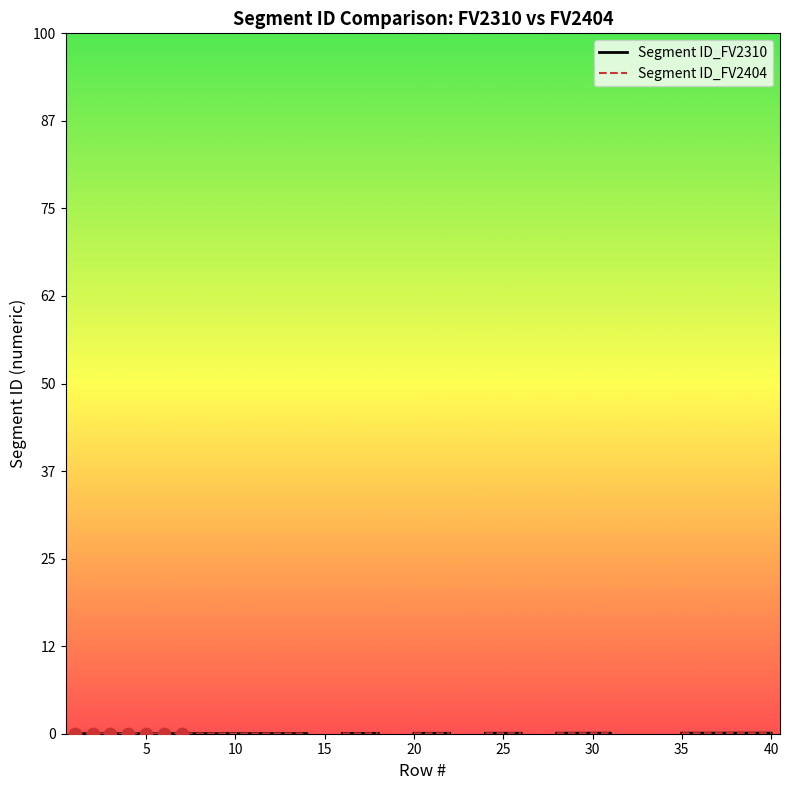

What are all the series names shown in the legend?

Segment ID_FV2310, Segment ID_FV2404